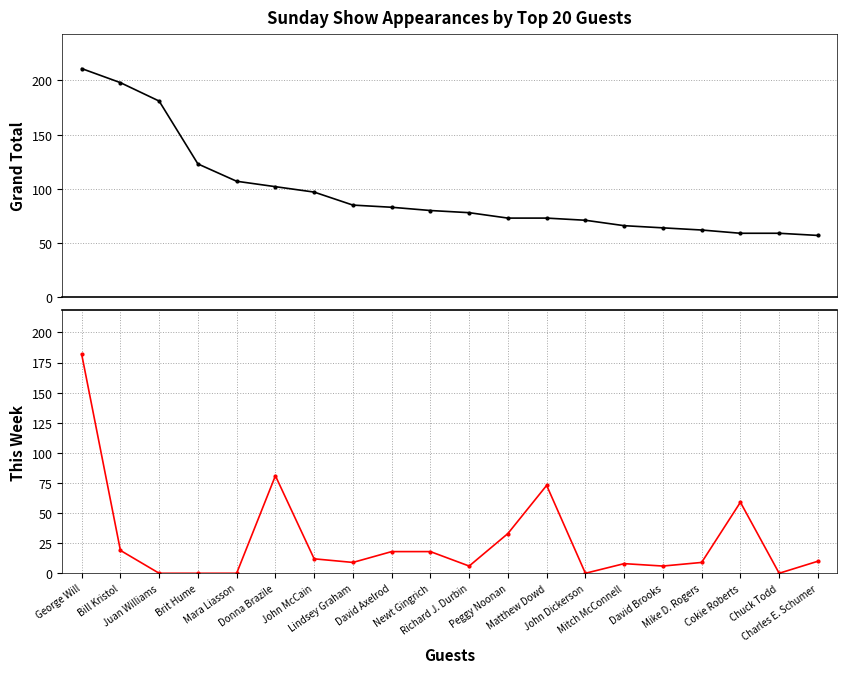

Between Lindsey Graham and John McCain, which is larger?

John McCain